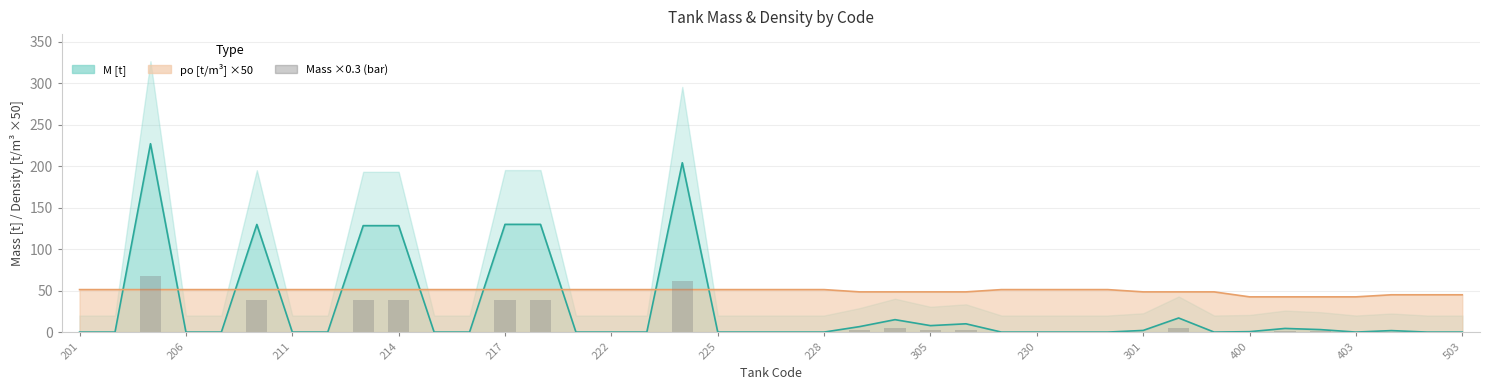

At how many categories does at least one series exceed 34?

40